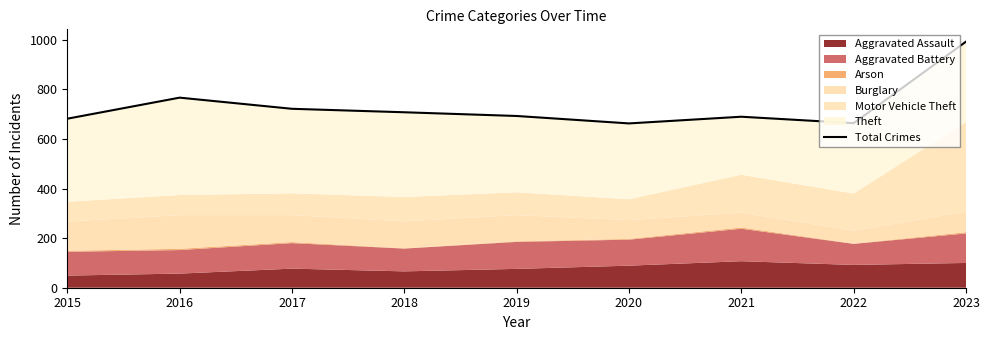

What is the change in value from 2016 to 2019?

-74